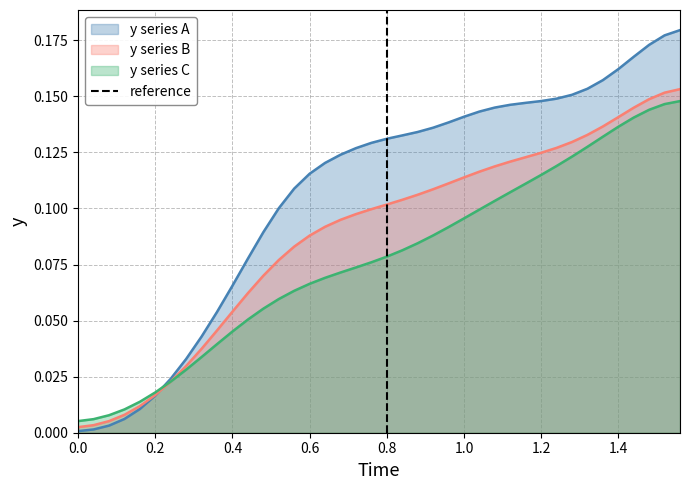

The value at 0.8 is 1. True or false?

False